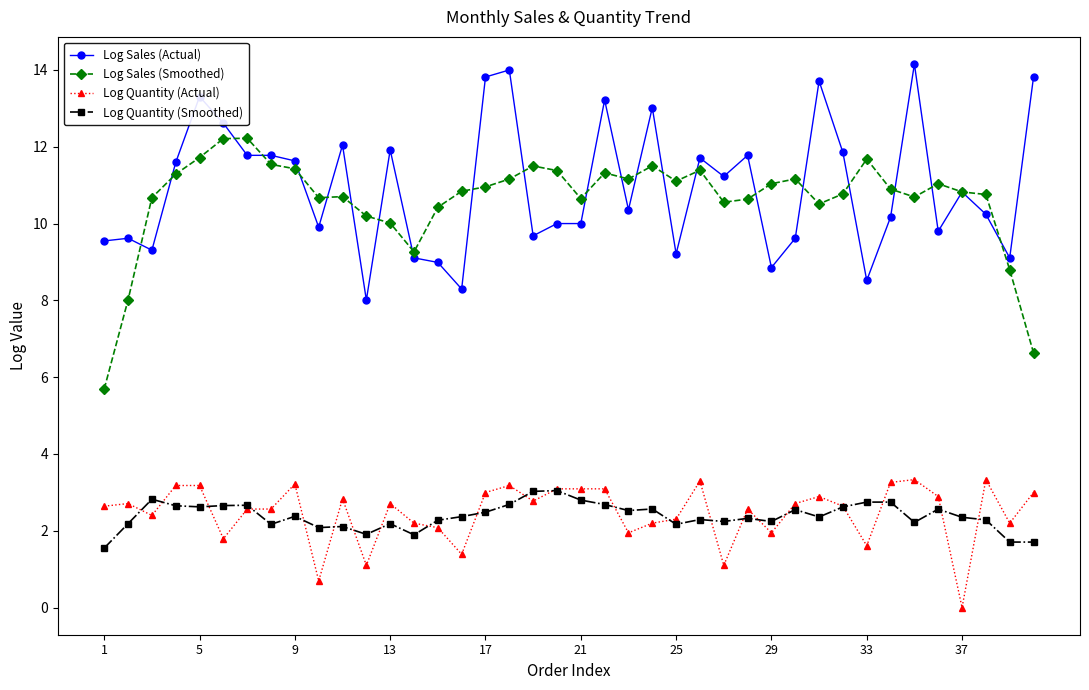

What is the maximum value for Log Quantity (Smoothed)?

3.0